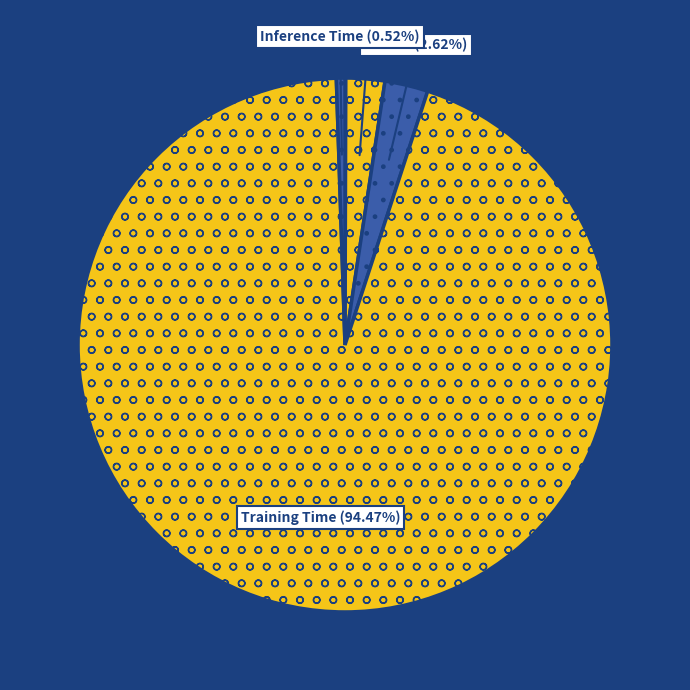

What percentage is the MAPE slice, to the nearest percent?

2%